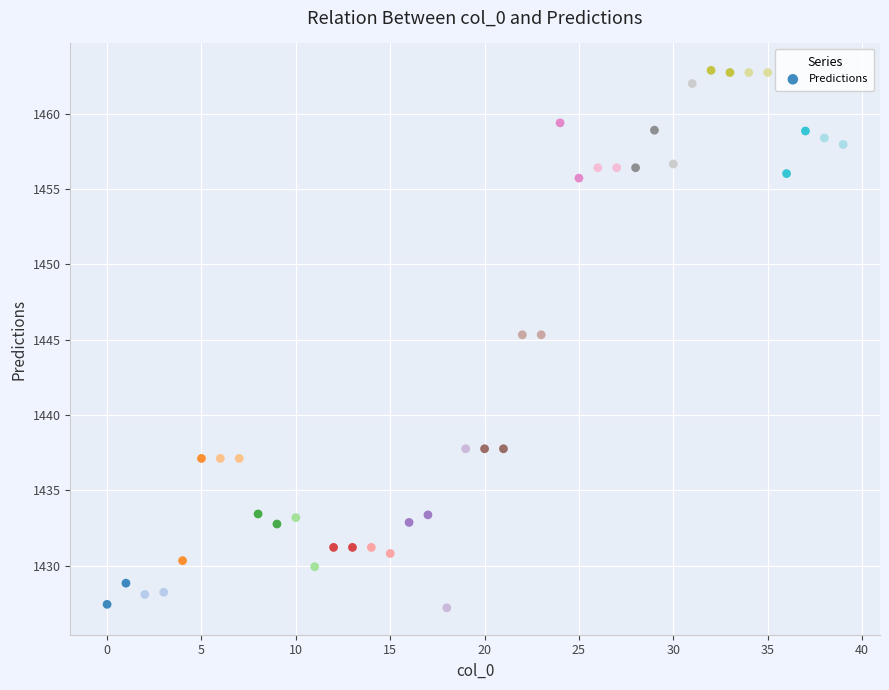

What is the range of Y values (max minus min)?

35.7